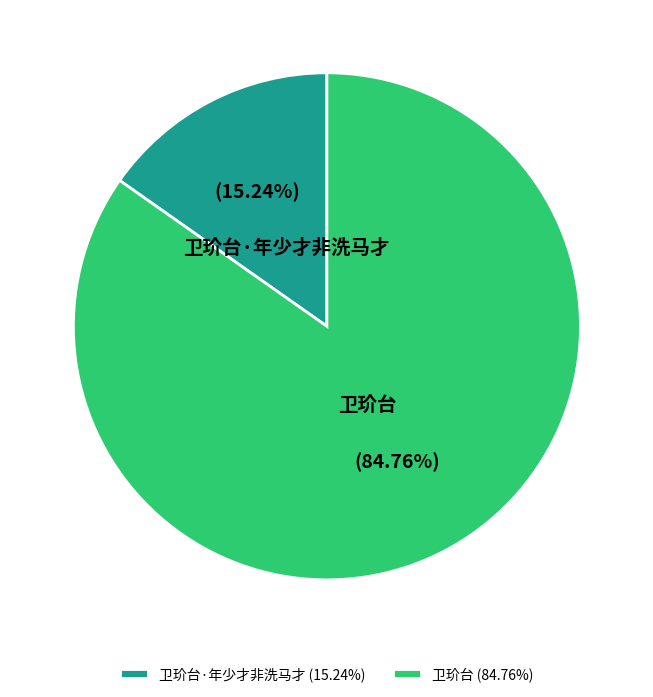

How many segments does this pie chart have?

2